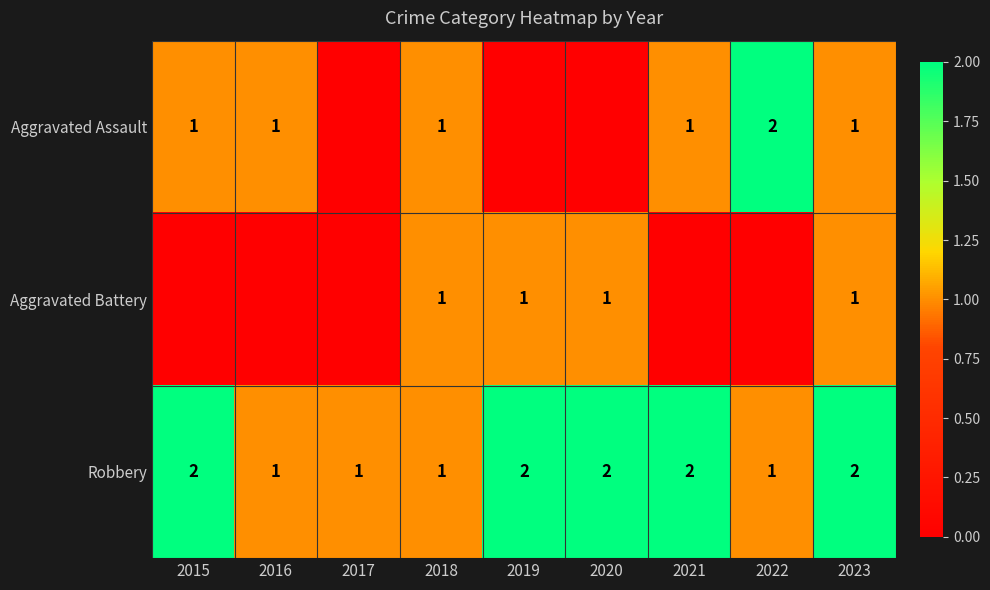

What is the sum of all Robbery values?

14